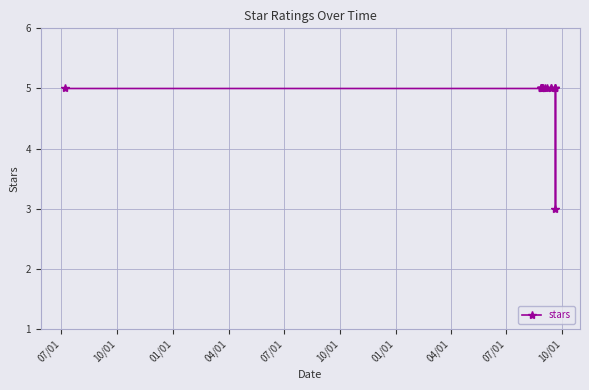

What is the sum of all values?

83